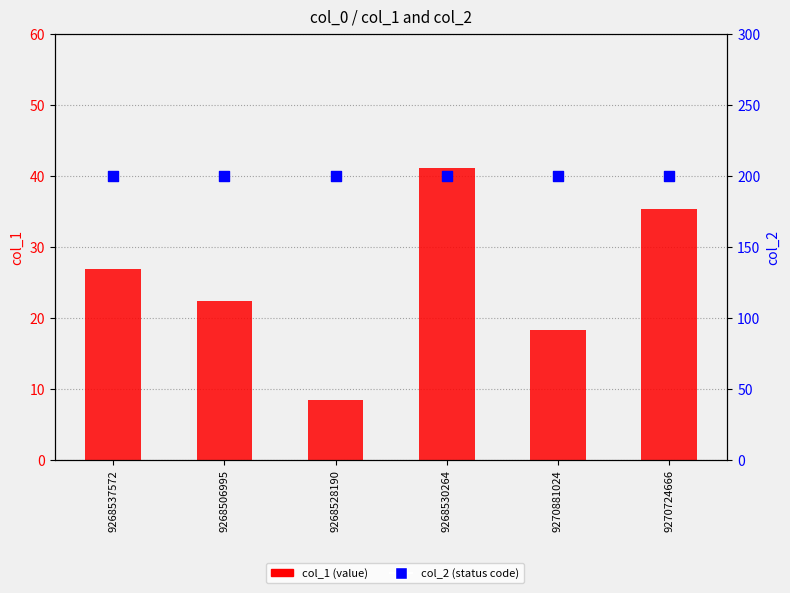

Which series contains the highest Y value?

col_2 (status code)